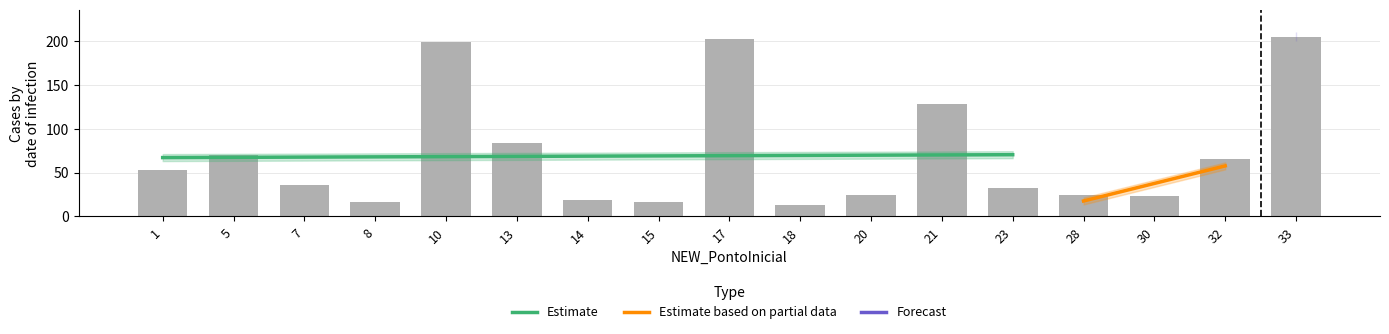

What is the smallest value displayed?

13